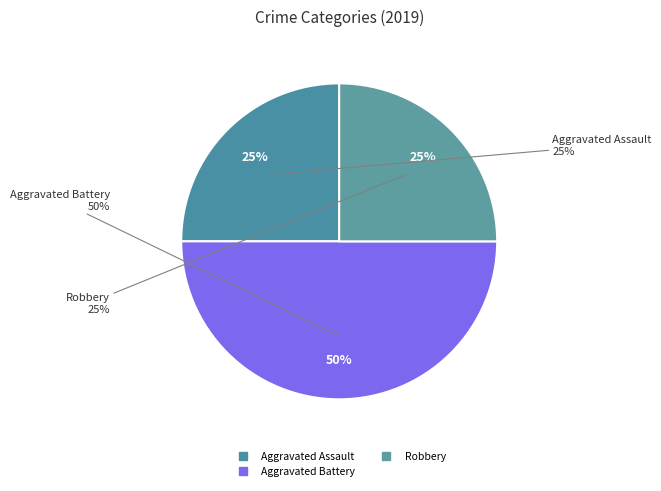

What is the total percentage of Criminal Sexual Assault and Aggravated Assault?

25.0%